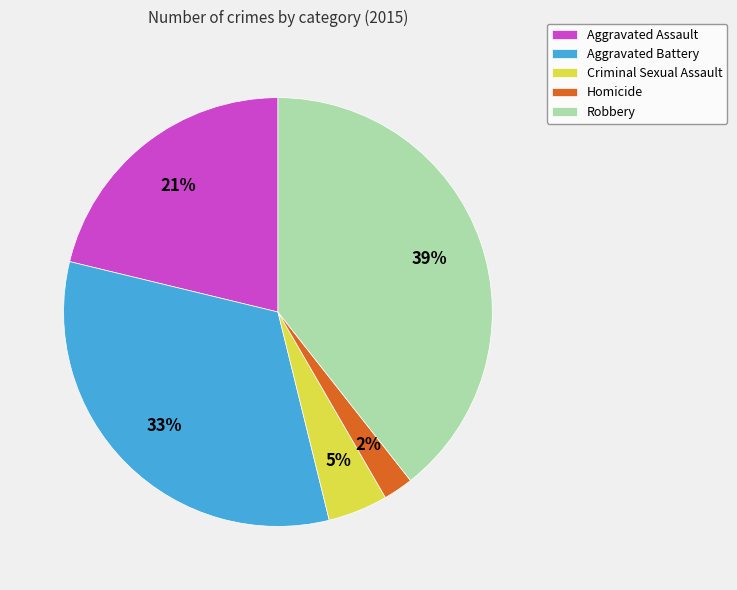

Between Robbery and Aggravated Battery, which is larger?

Robbery